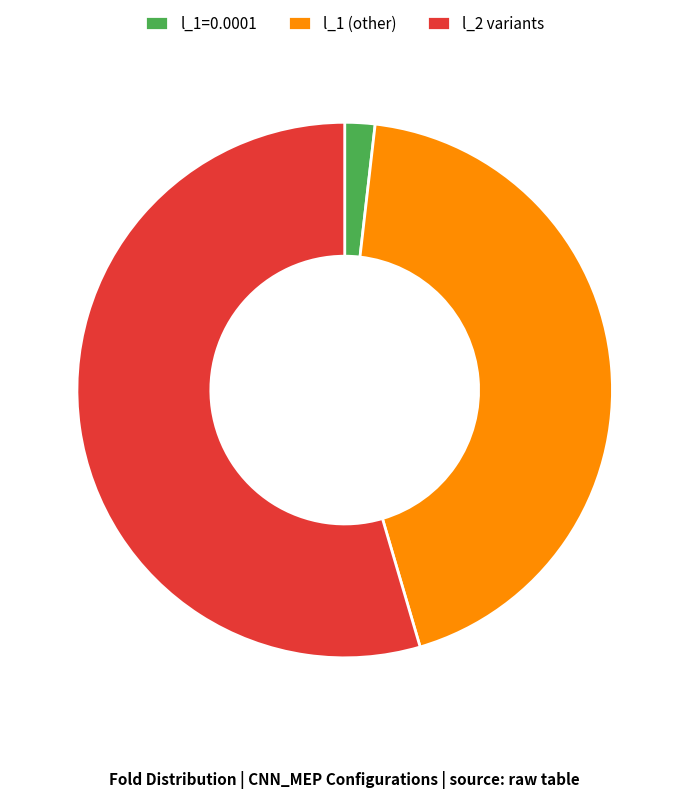

Which has a higher value, l_1 (other) or l_2 variants?

l_2 variants